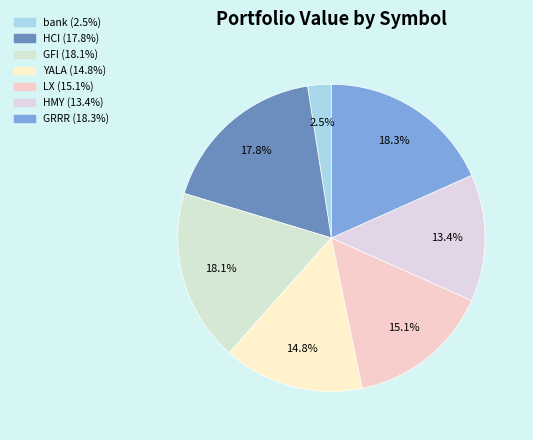

Count the number of slices in the pie.

7